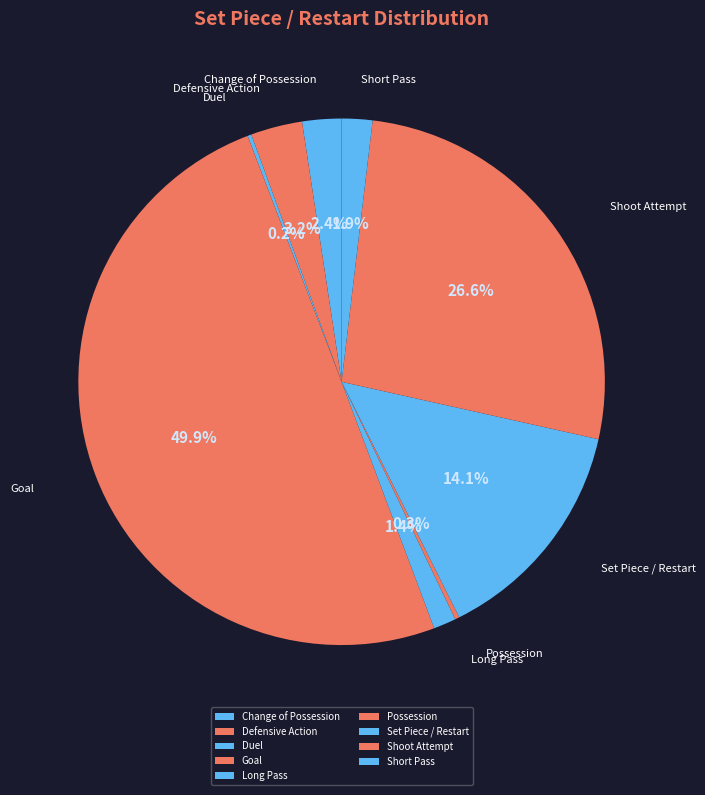

True or false: Set Piece / Restart accounts for 29% of the total.

False